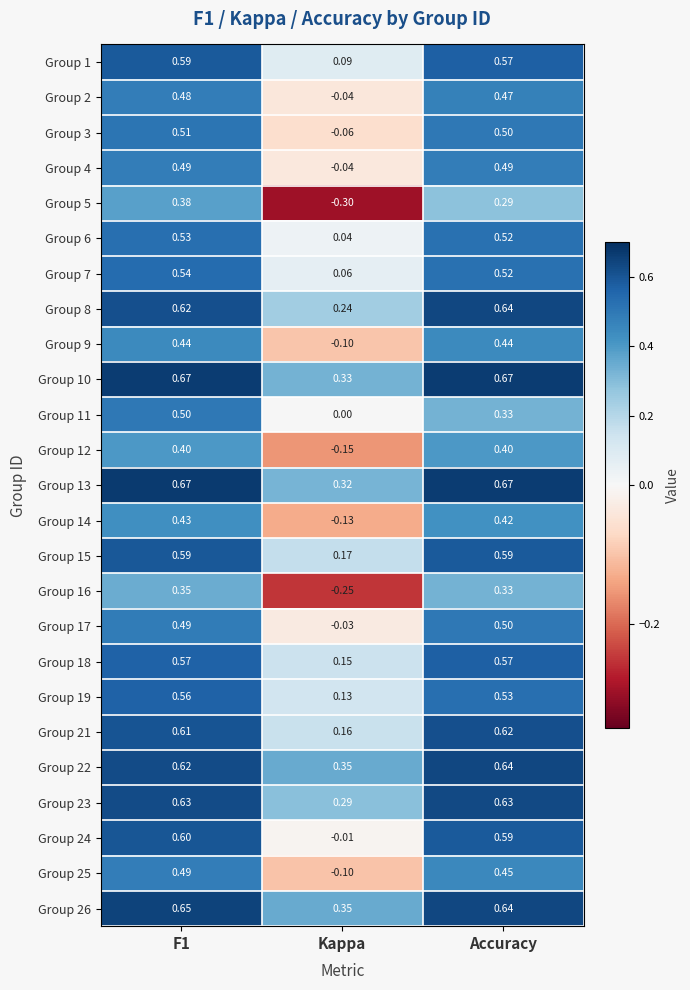

Is the value of Group 4 at Accuracy greater than the value of Group 3 at F1?

No